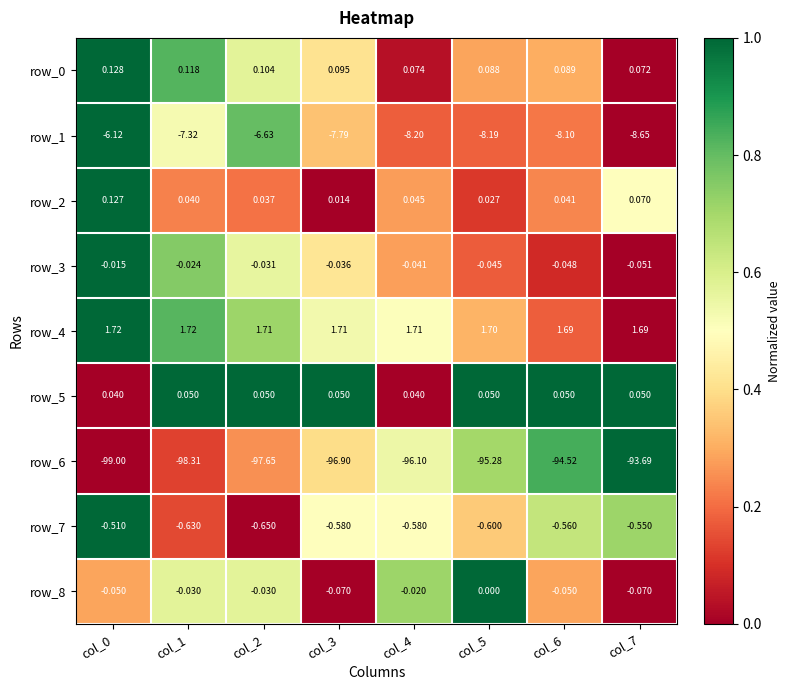

Is the value of row_6 at col_4 greater than the value of row_3 at col_4?

No